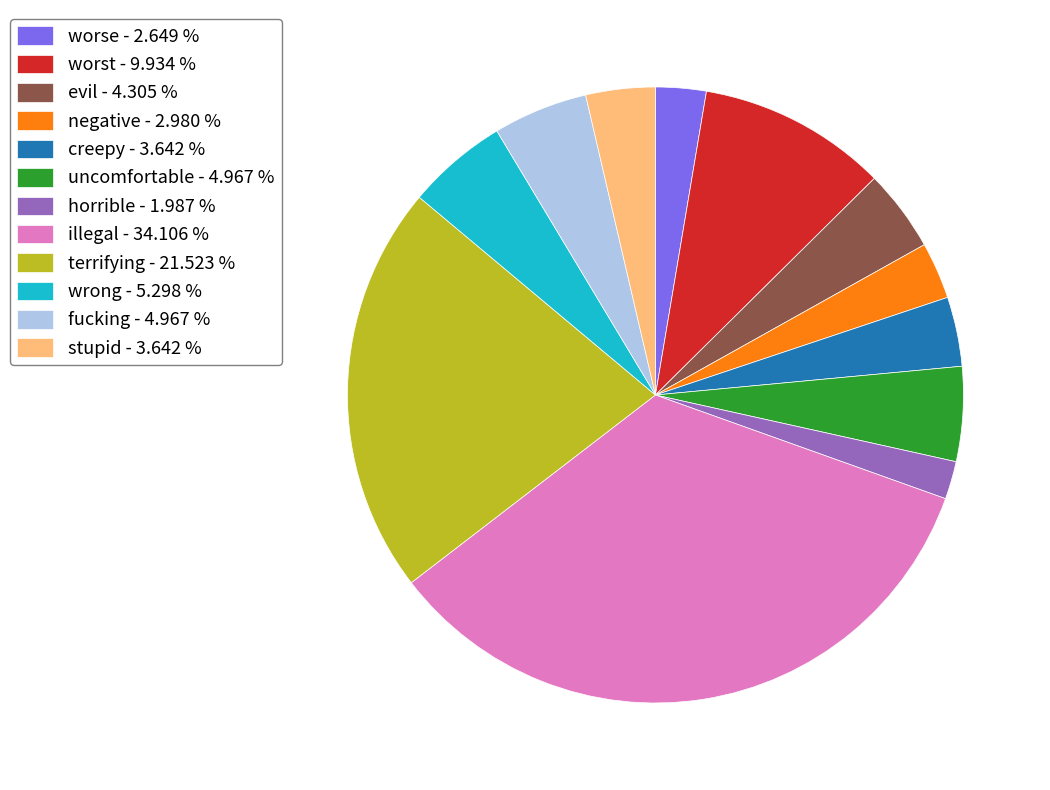

How many segments does this pie chart have?

12